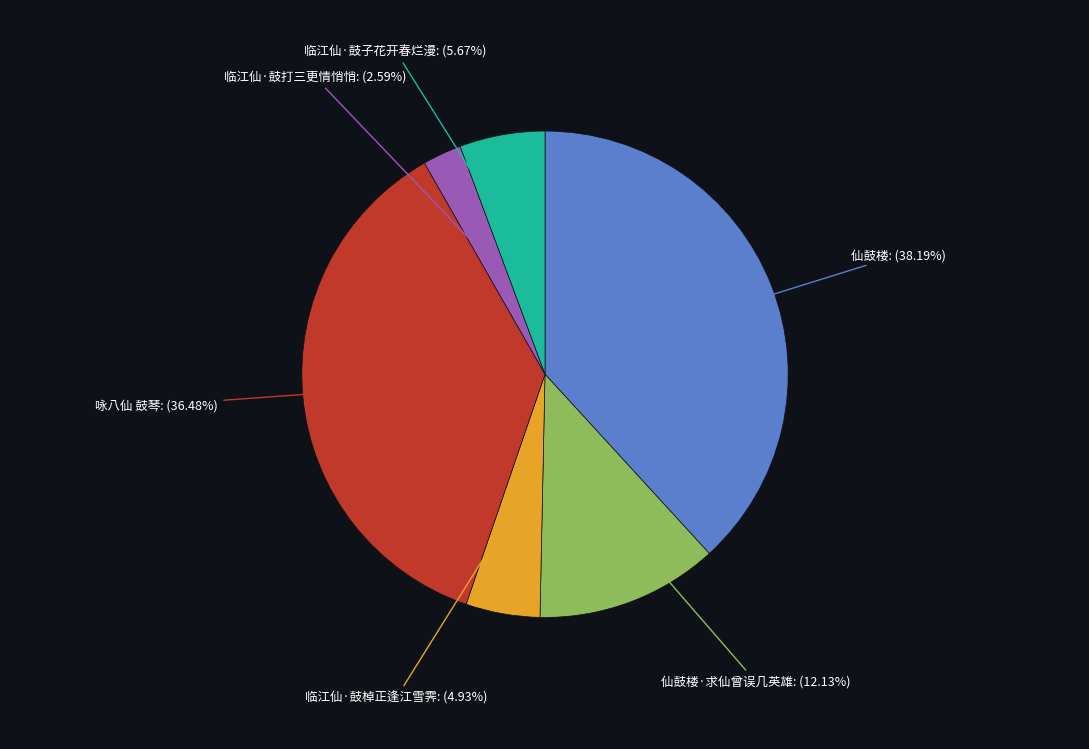

Is there a majority slice in this chart?

No